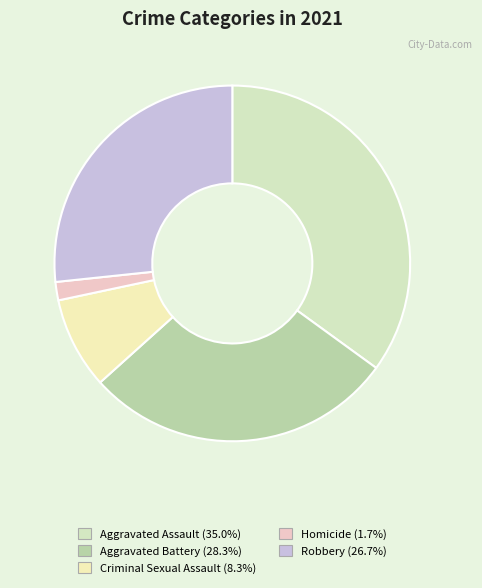

Is Homicide the majority of the pie?

No